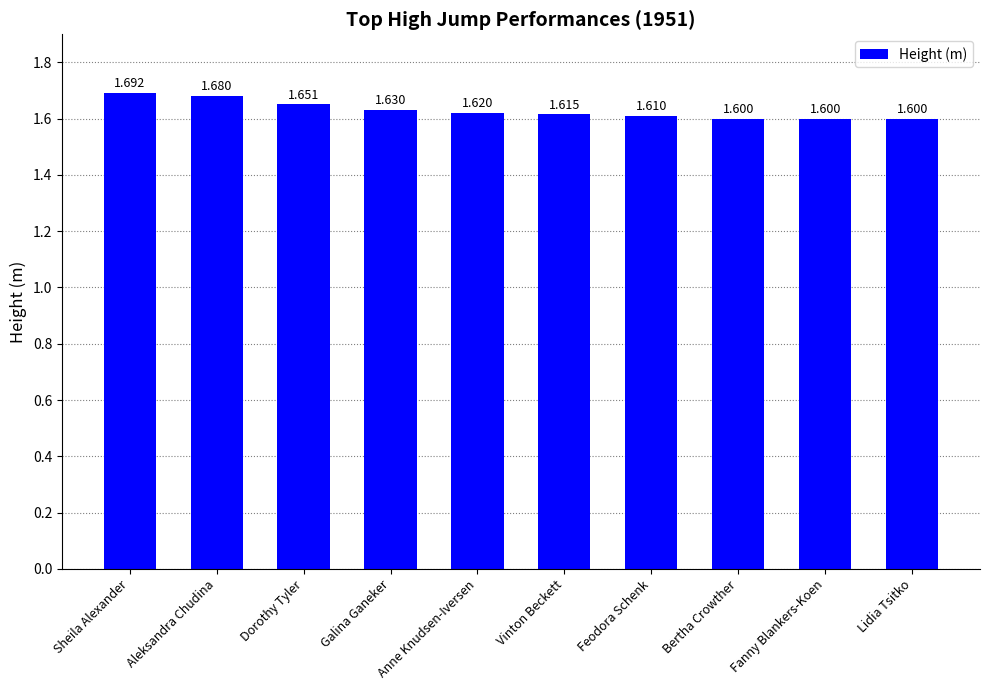

True or false: the data shows 1.6 at Bertha Crowther.

True